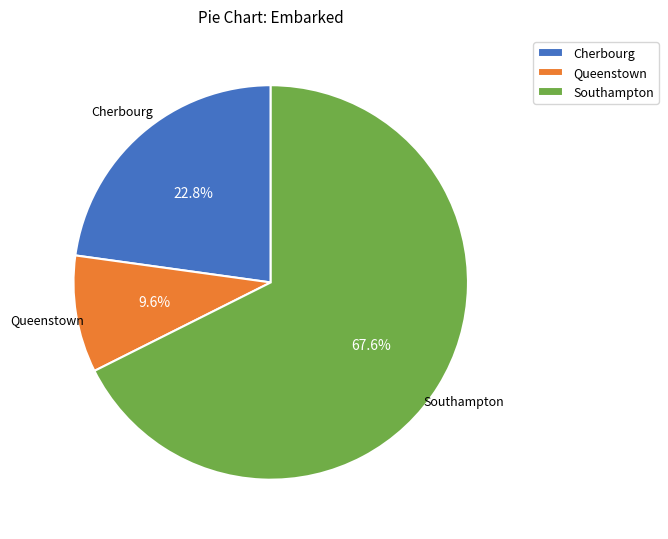

Which slice represents more than half of the pie?

Southampton